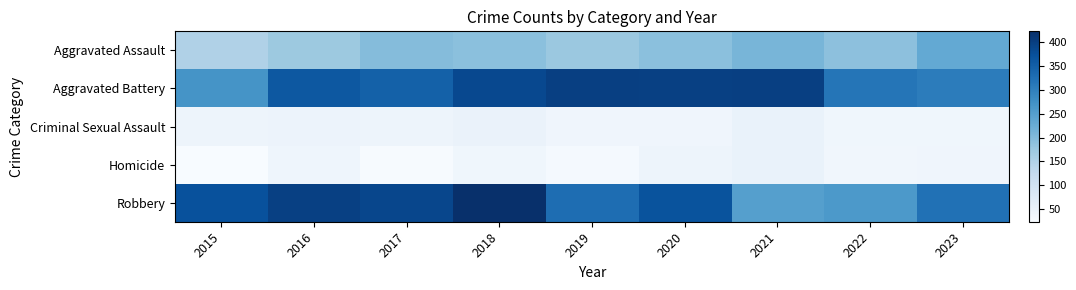

At which category is the sum across all series the highest?

2018